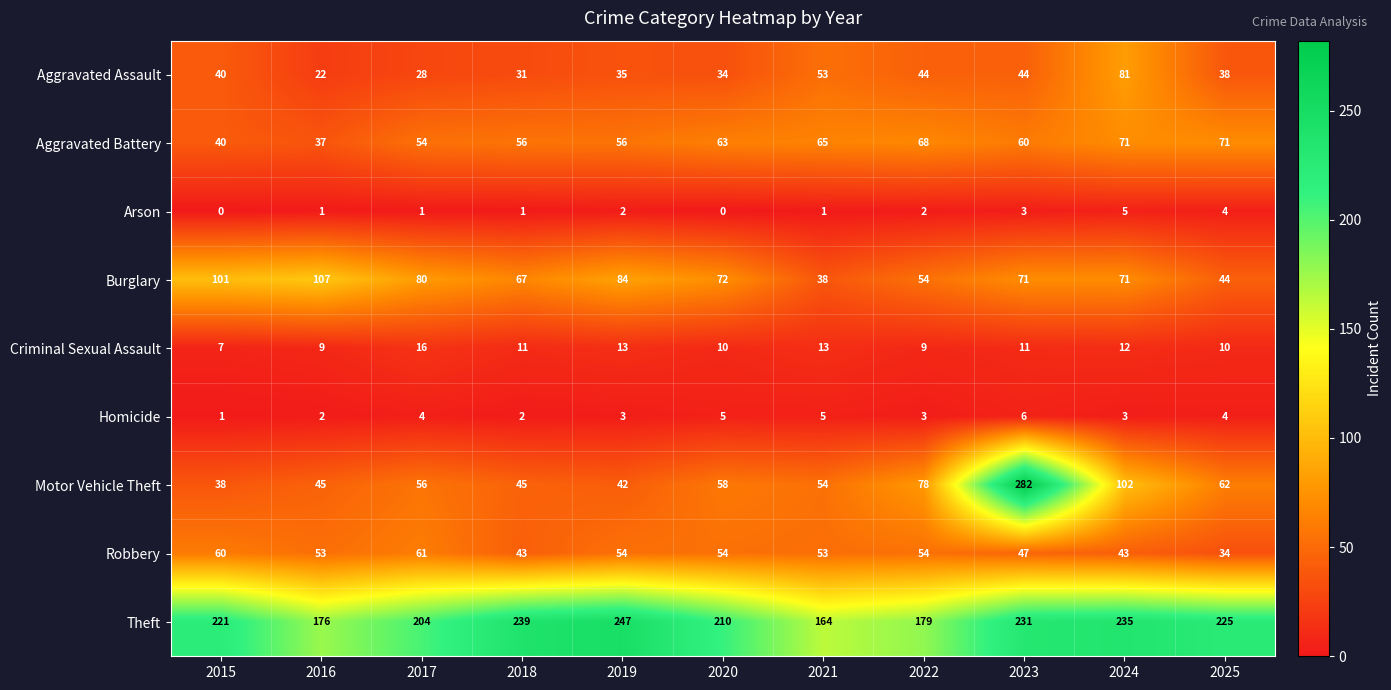

Where is Burglary nearest to the value 72?

2020